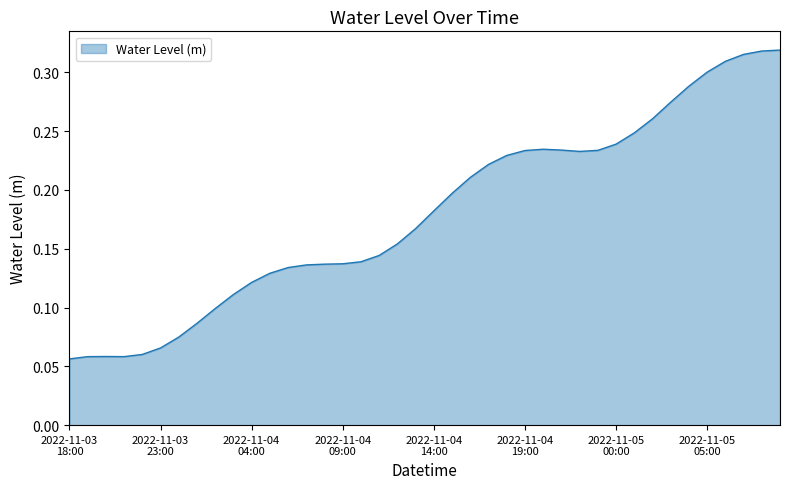

How many lines are shown in the chart?

1